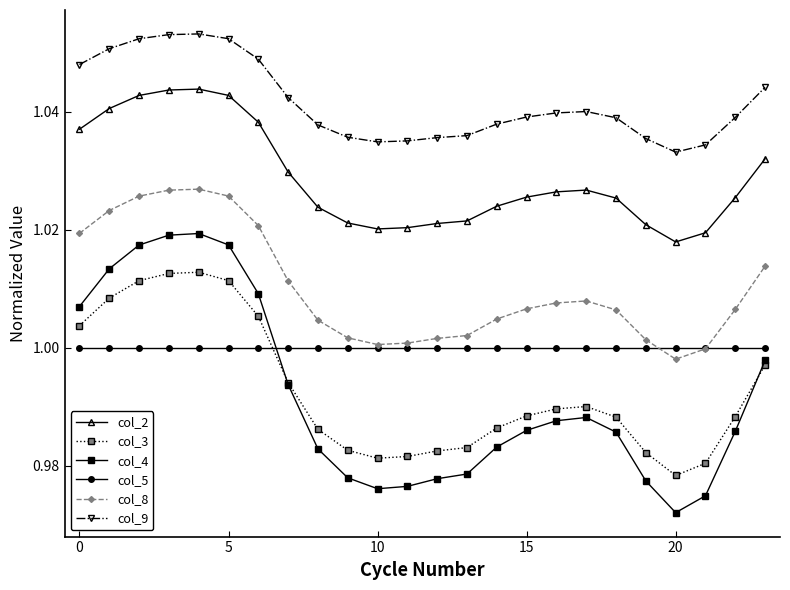

True or false: col_8 and col_9 intersect in this chart.

False